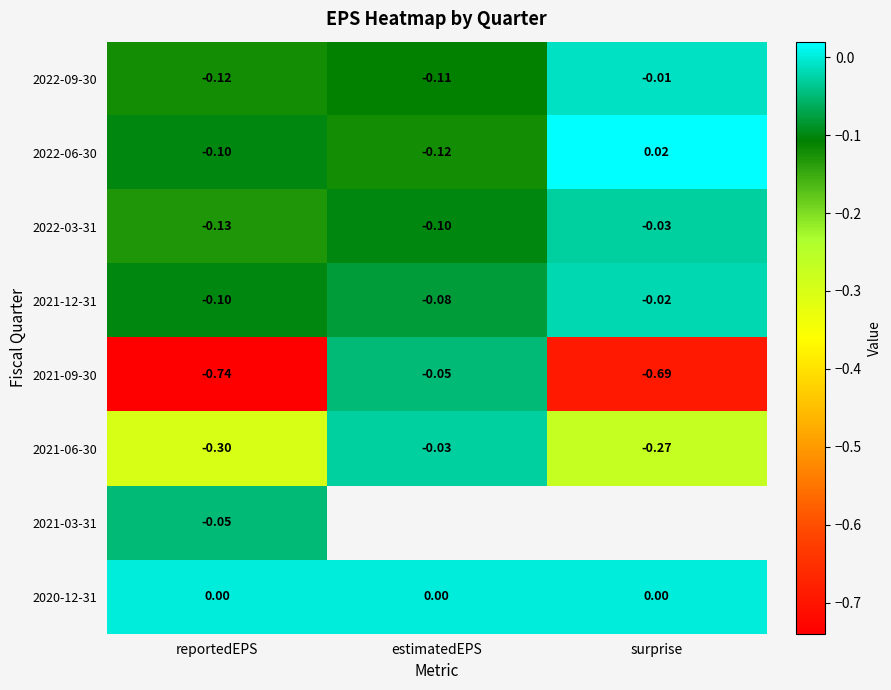

Is the value of 2020-12-31 at surprise greater than the value of 2022-09-30 at reportedEPS?

Yes